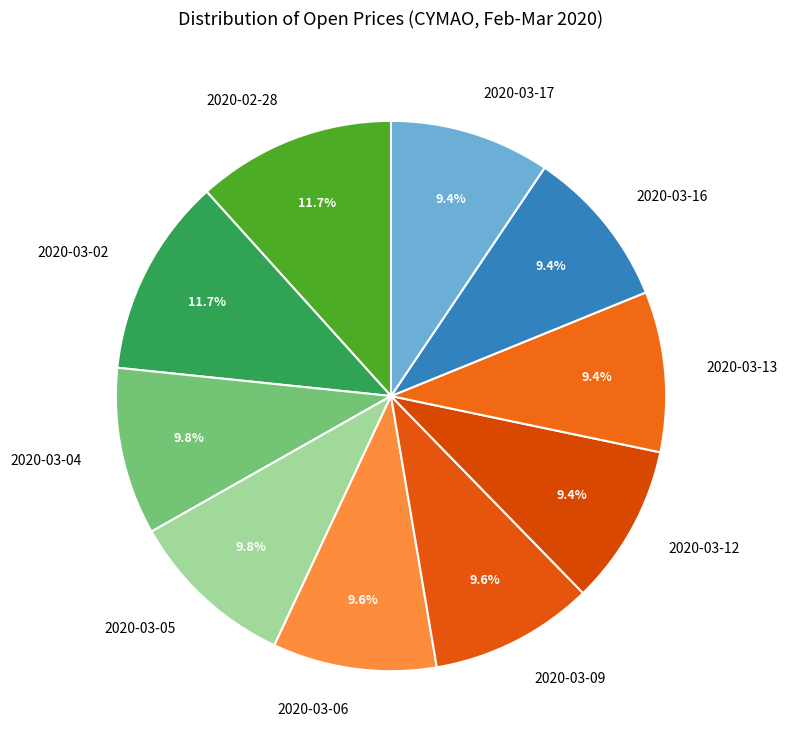

To the nearest percent, what is the combined percentage of 2020-03-05 and 2020-03-16?

19%